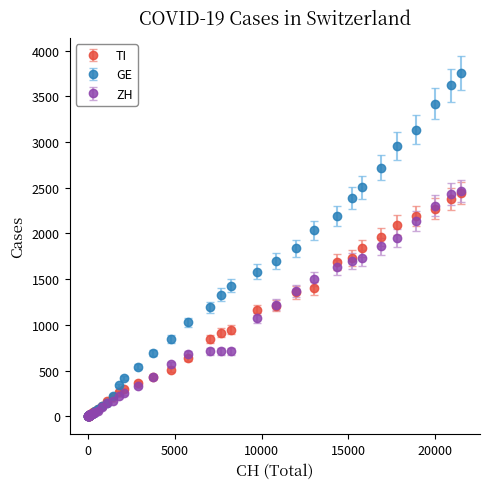

What is the maximum value shown in the chart?

3753